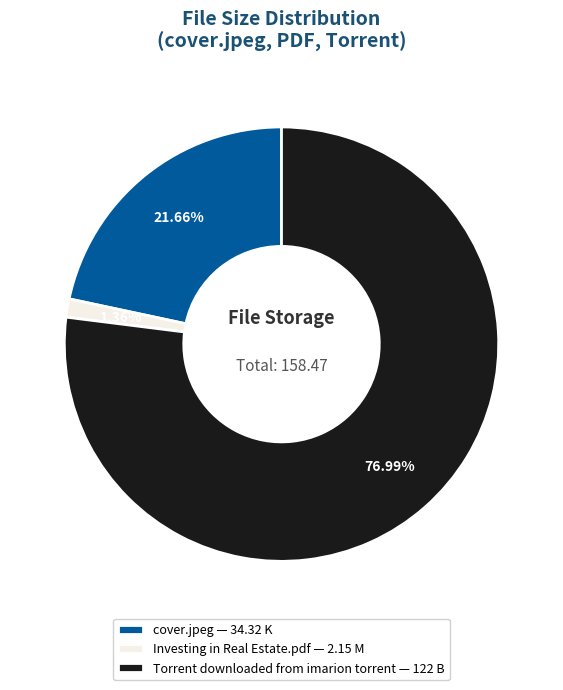

To the nearest percent, what percentage of the pie is Torrent downloaded from imarion torrent?

77%